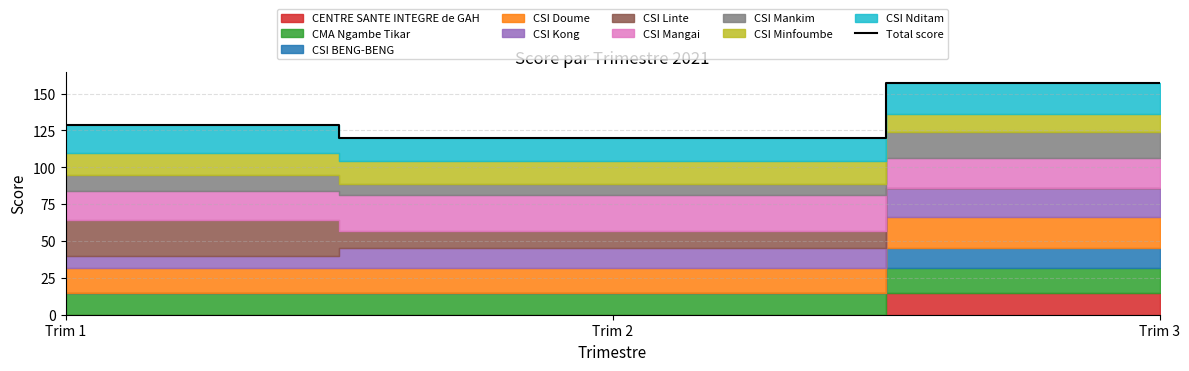

Reading left to right, list all the values displayed in this chart.

129	120	157